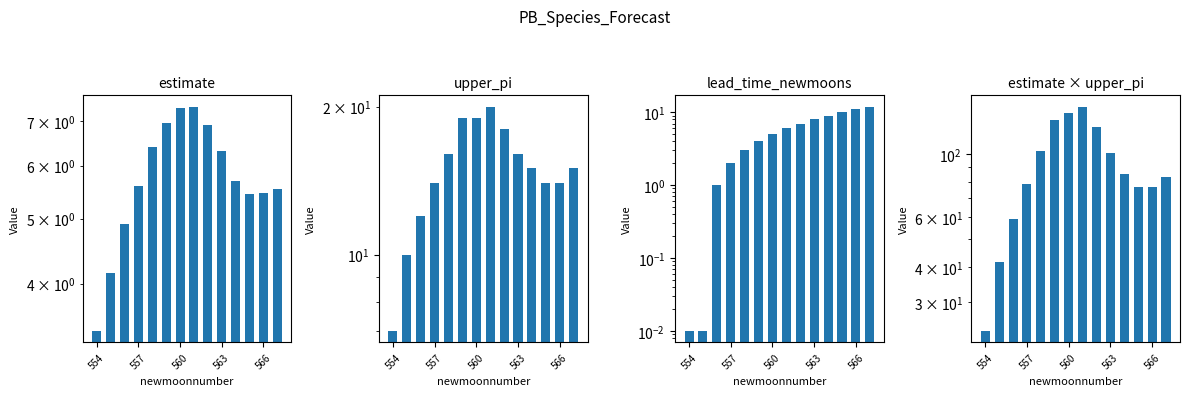

What are all the series names shown in the legend?

estimate, upper_pi, lead_time_newmoons, estimate×upper_pi